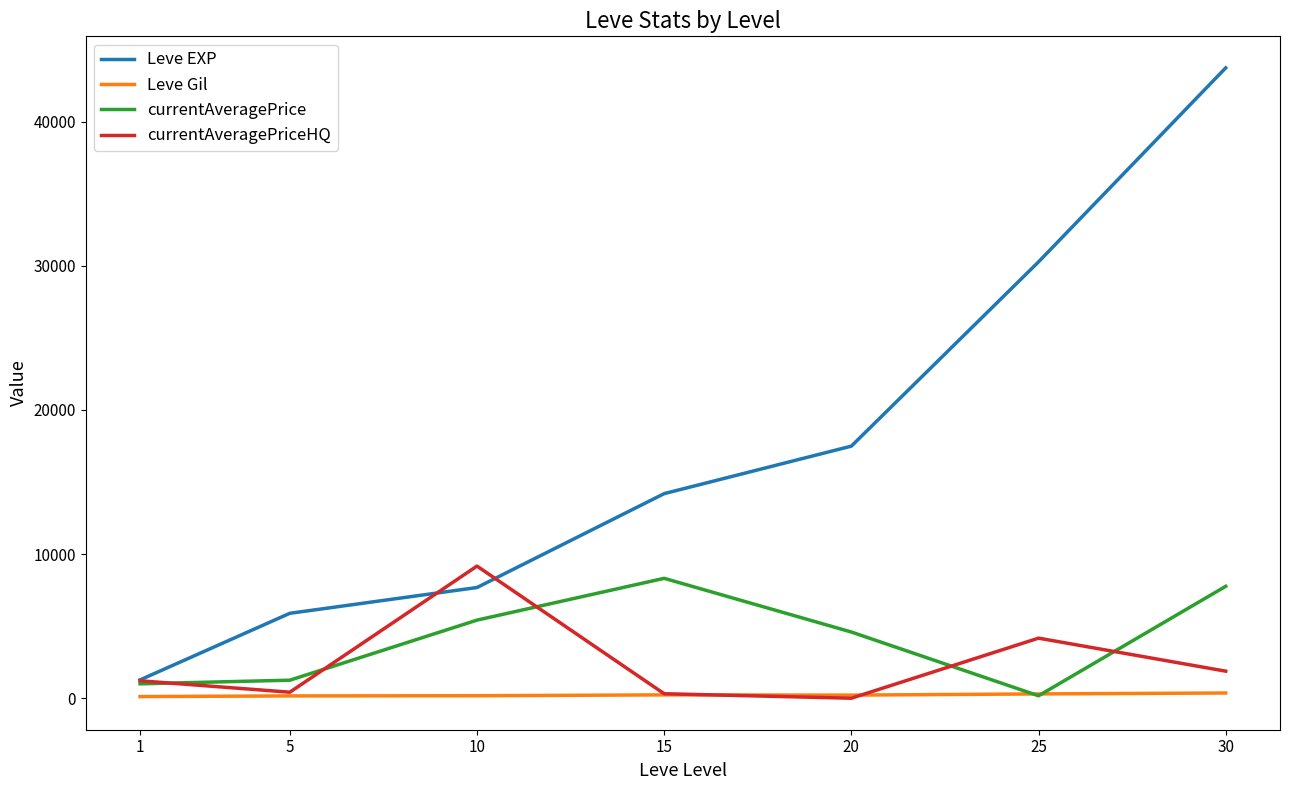

List the series in order of their peak value, highest first.

Leve EXP, currentAveragePriceHQ, currentAveragePrice, Leve Gil